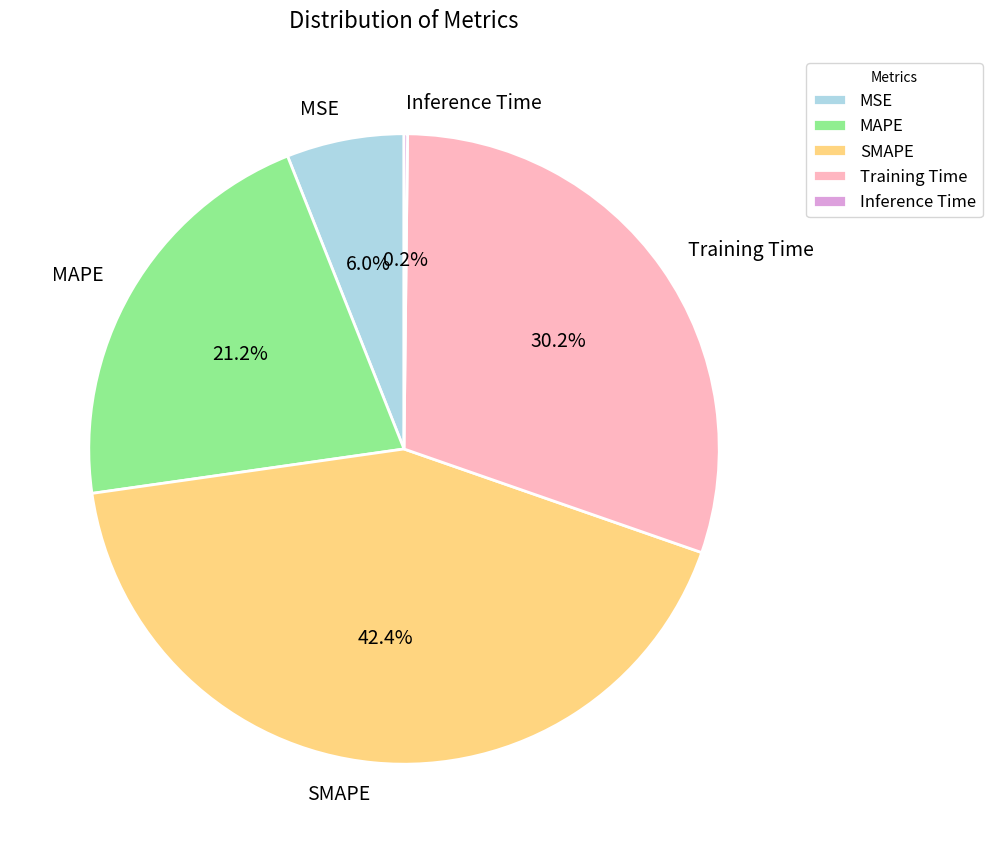

Does any single category account for the majority?

No